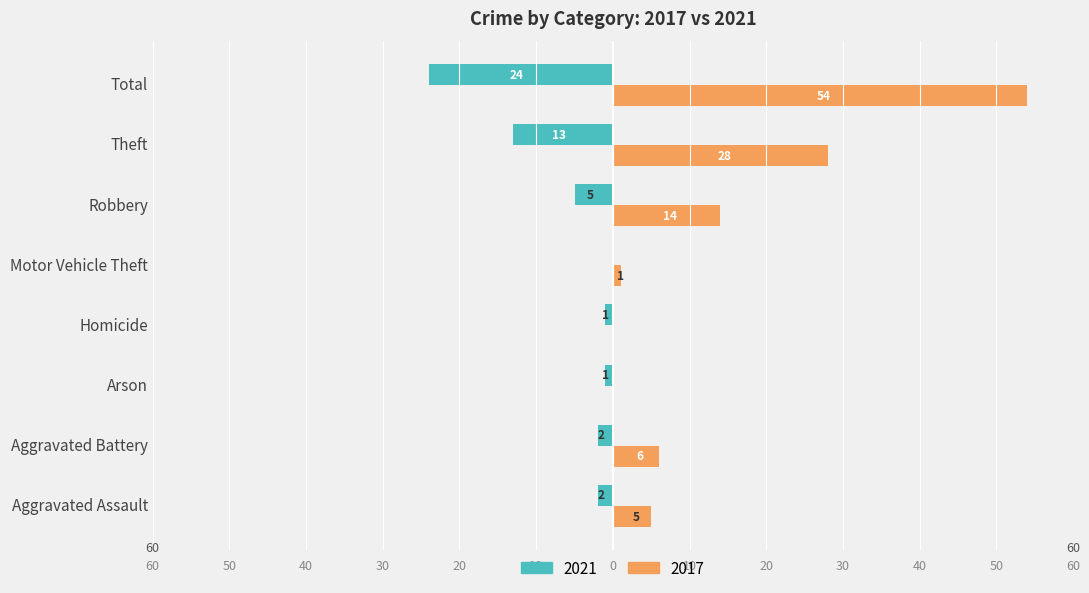

What are all the series names shown in the legend?

2021, 2017